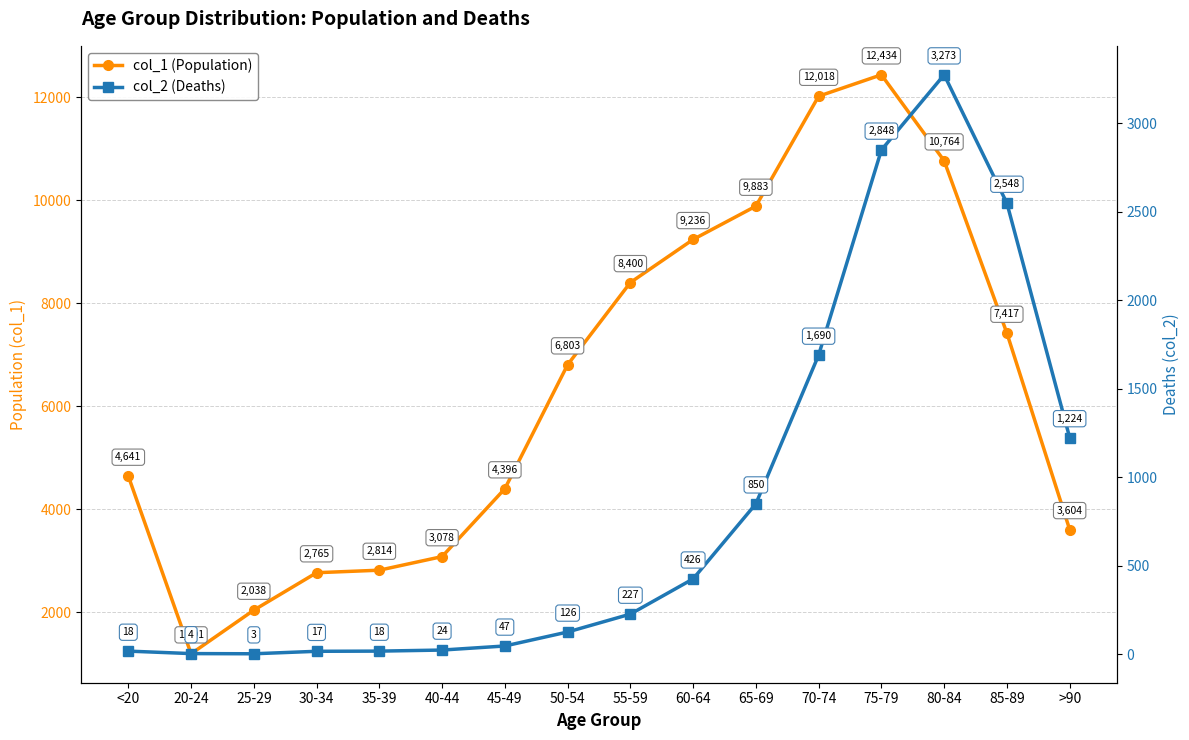

What is the highest value of the col_2 (Deaths) series?

3273